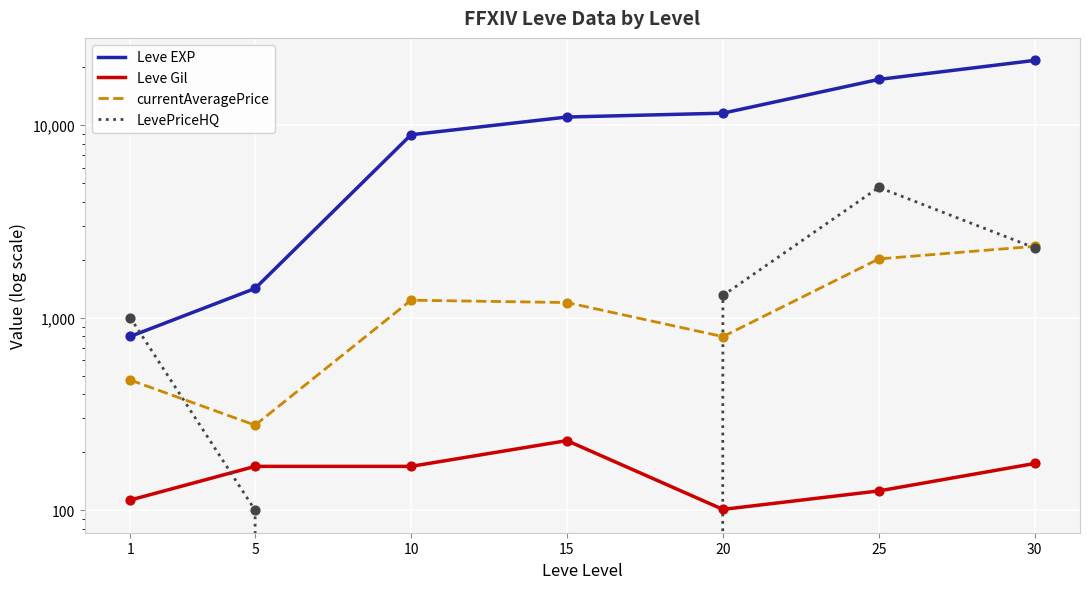

Is the value of Leve EXP at 5 greater than the value of LevePriceHQ at 25?

No